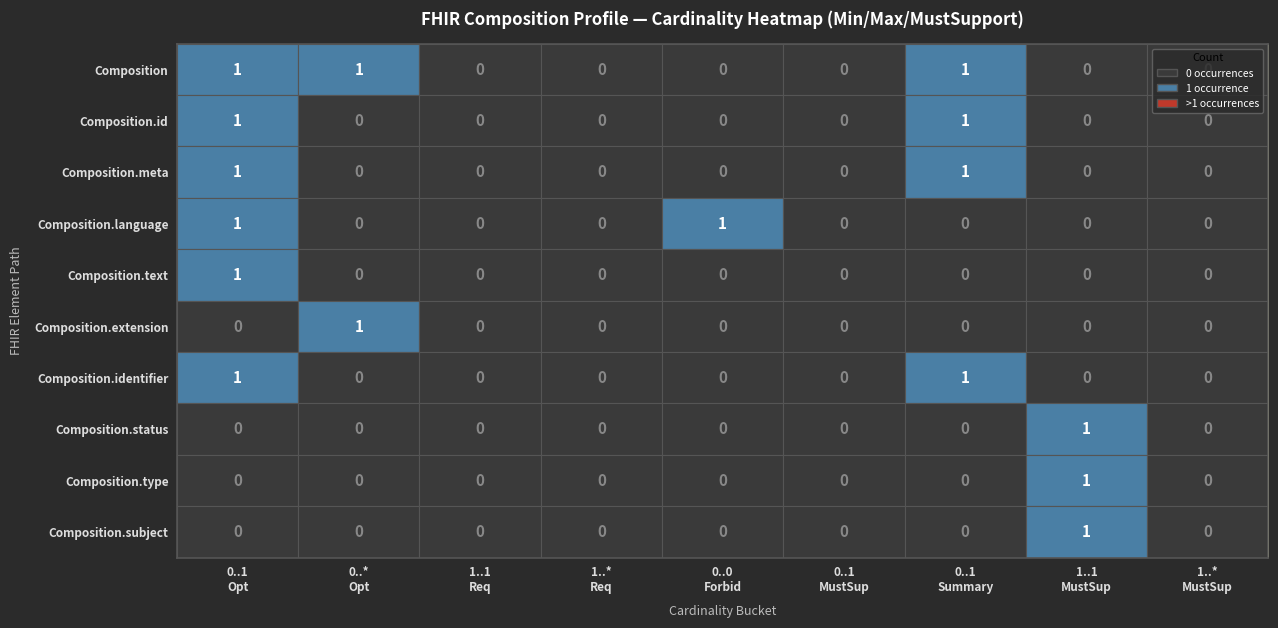

Count the Composition values in the range 0 to 1.

9